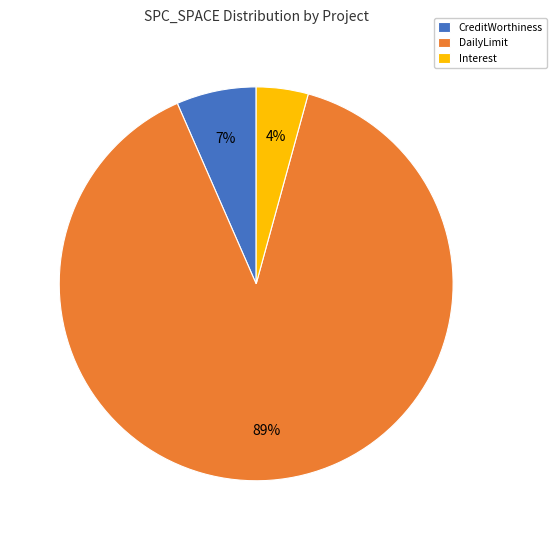

Which slice is the smallest?

Interest